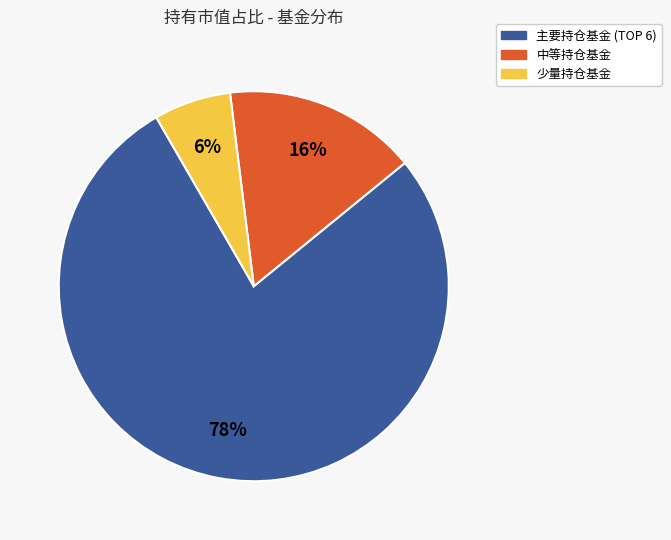

To the nearest percent, what is the average slice percentage?

33%